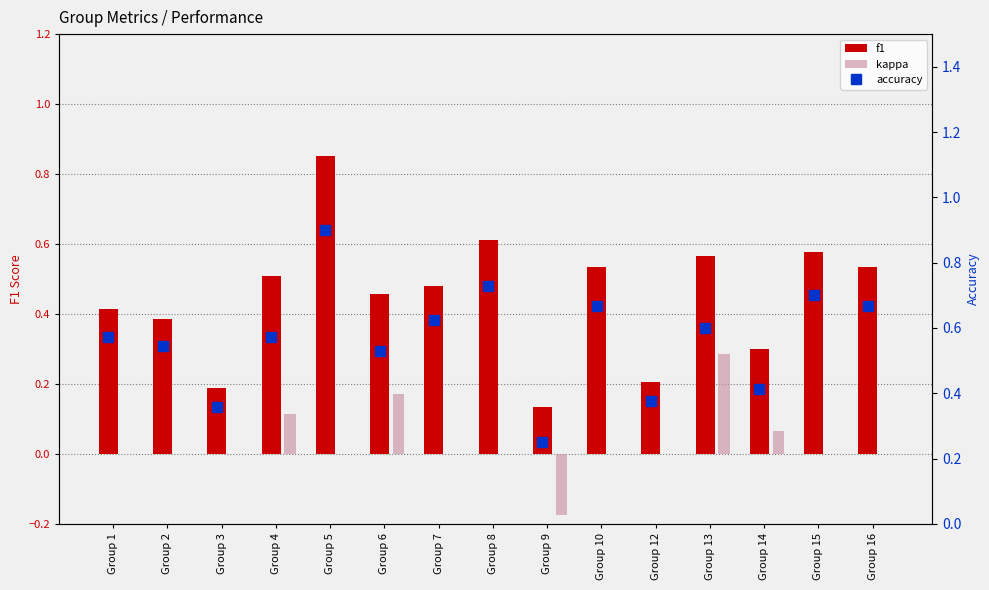

How many values in kappa are above zero?

4